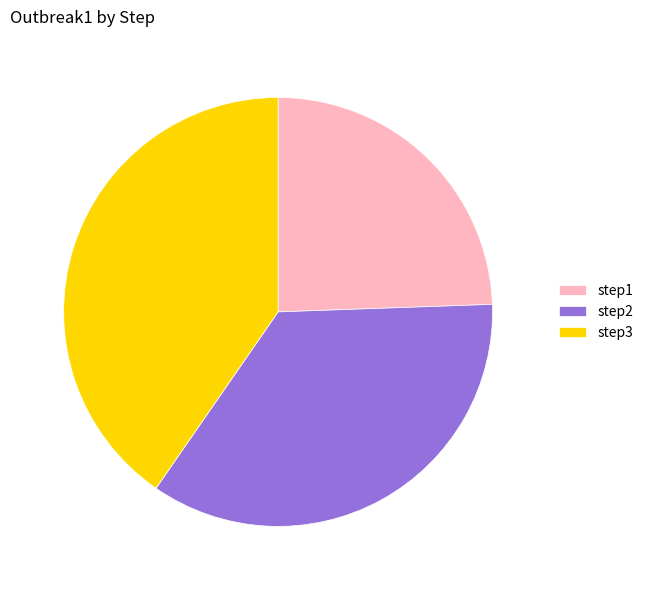

Rank the categories by value from highest to lowest.

step3, step2, step1